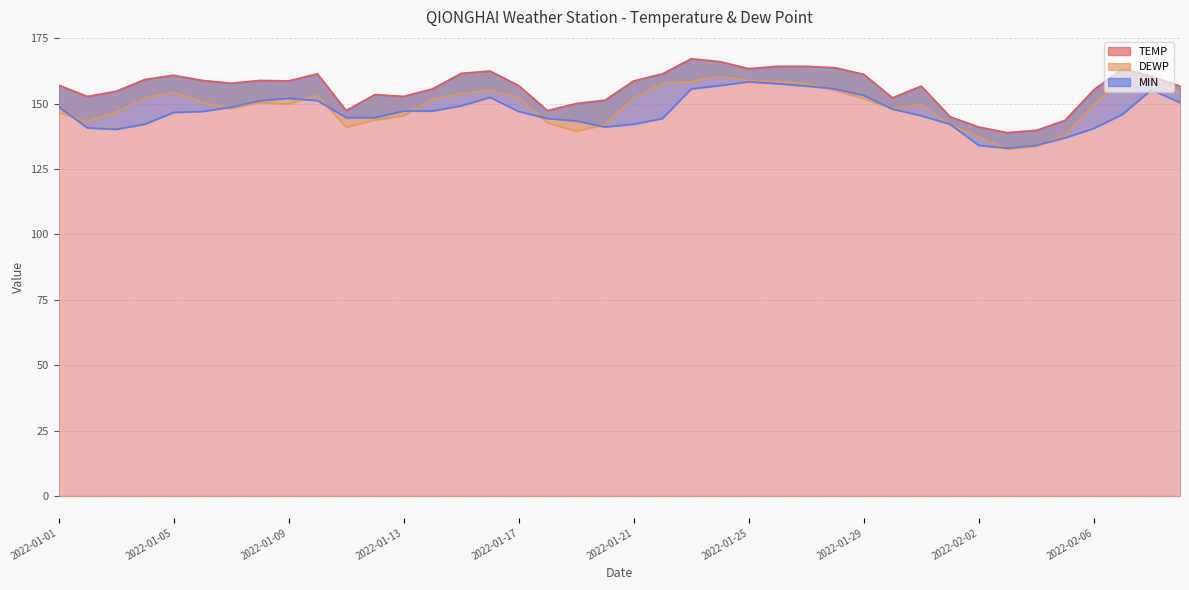

What is the total value across all series at 2022-02-05?

418.4